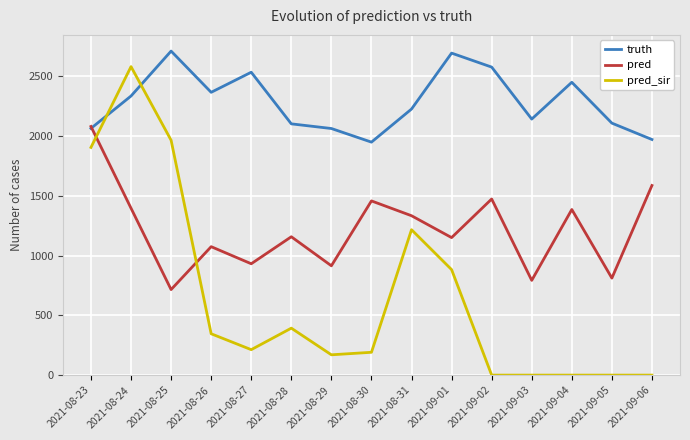

Which series has the largest range (max minus min)?

pred_sir